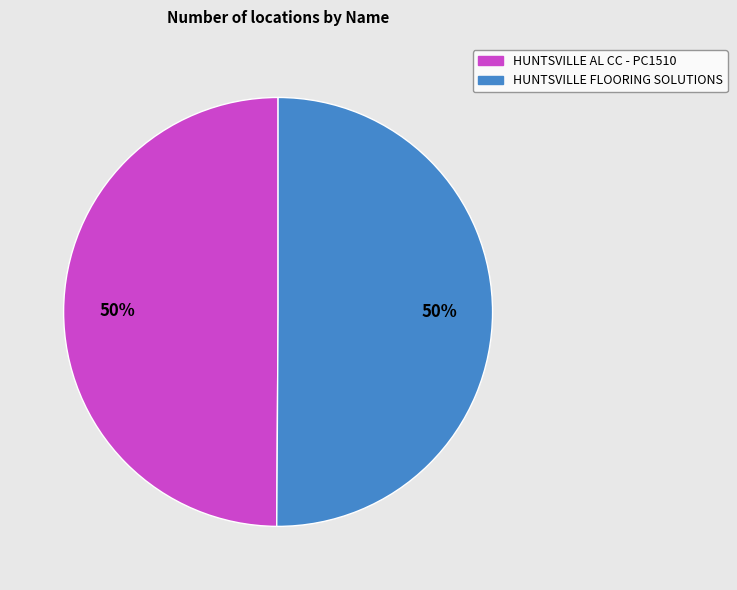

Do HUNTSVILLE FLOORING SOLUTIONS and HUNTSVILLE AL CC - PC1510 together represent more than half of the pie?

Yes